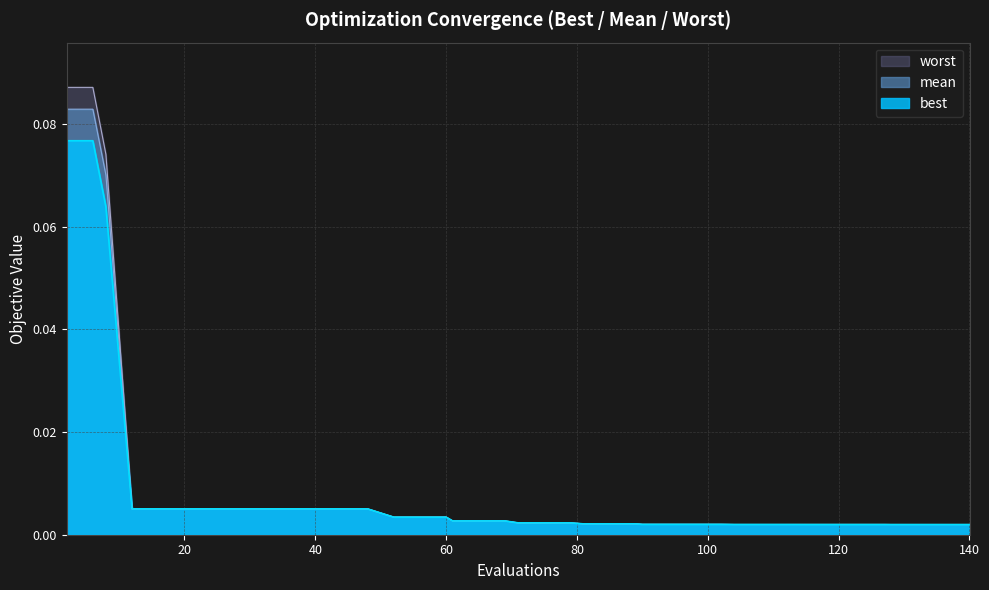

What is the sum of all mean values?

0.3